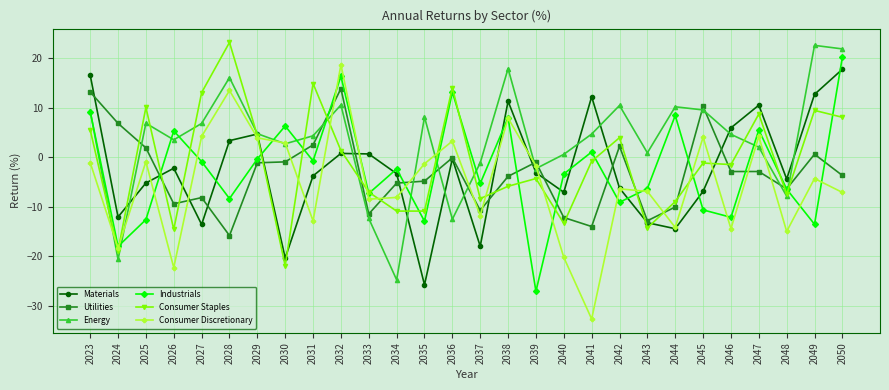

What is the difference between the second highest and second lowest values in the Industrials series?

34.3